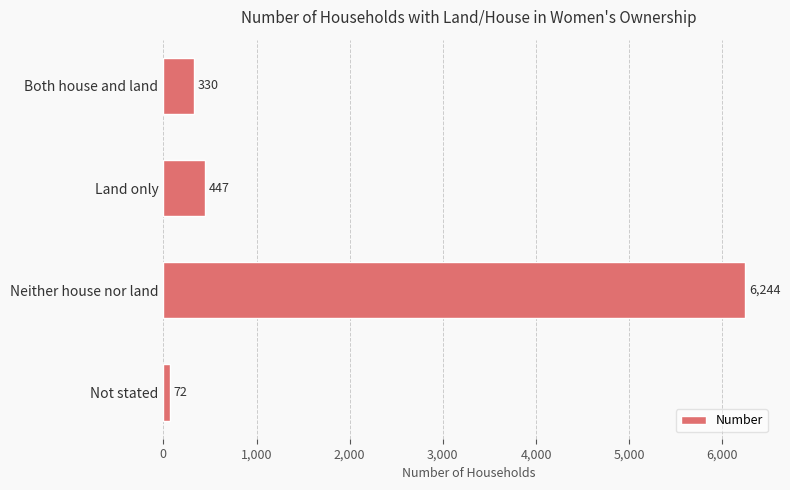

What is the value of the 3rd bar from the top?

6244